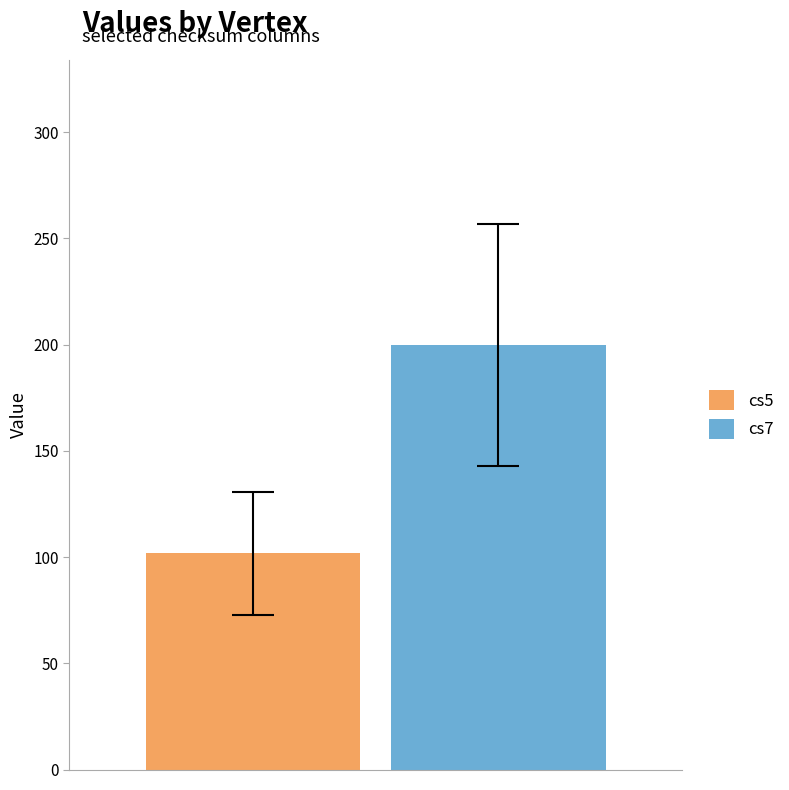

How many bars are there in each group?

2